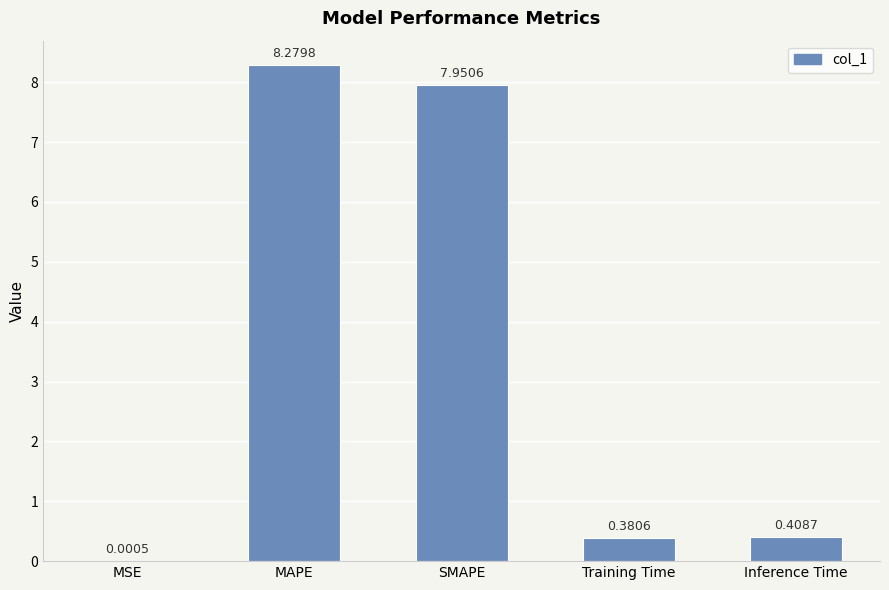

What is the change in value from SMAPE to Training Time?

-7.6